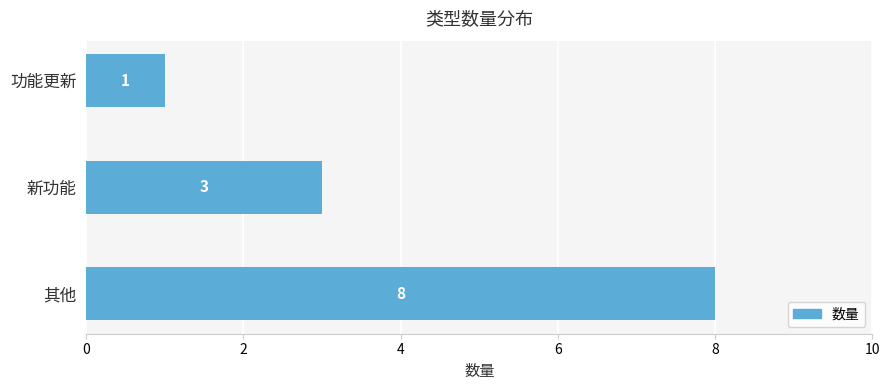

The chart shows a value of 1 at 功能更新. True or false?

True